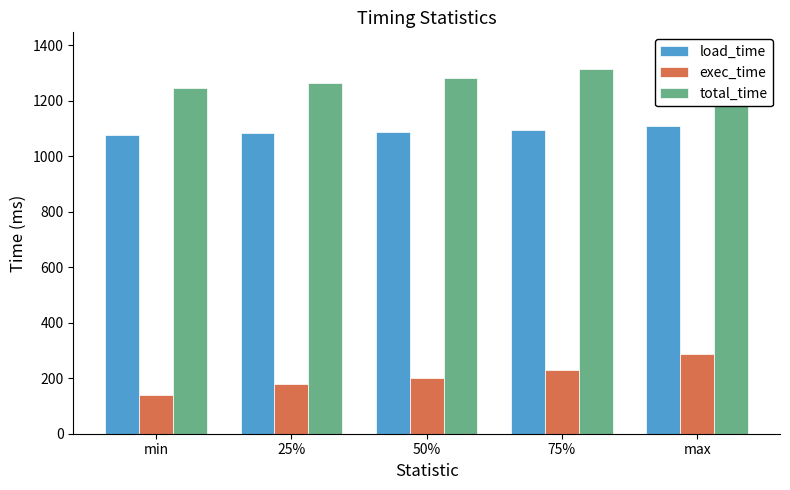

Reading right to left, what are all the values shown in this chart?

load_time: max=1108.0	75%=1093.8	50%=1087.5	25%=1083.5	min=1076.0
exec_time: max=289.0	75%=229.0	50%=201.5	25%=180.0	min=138.0
total_time: max=1378.0	75%=1315.8	50%=1282.5	25%=1264.0	min=1246.0